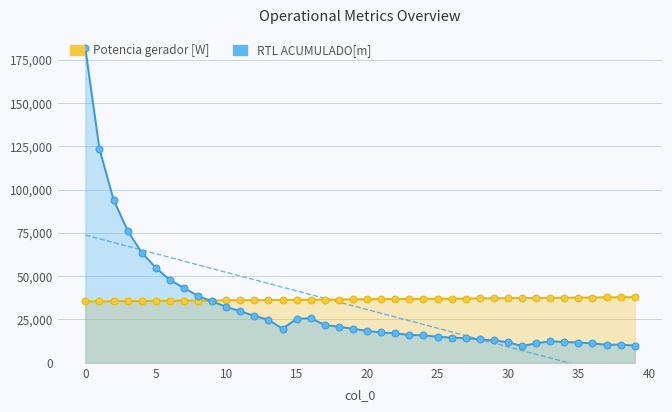

What is the average value of the Potencia gerador [W] series?

36637.8